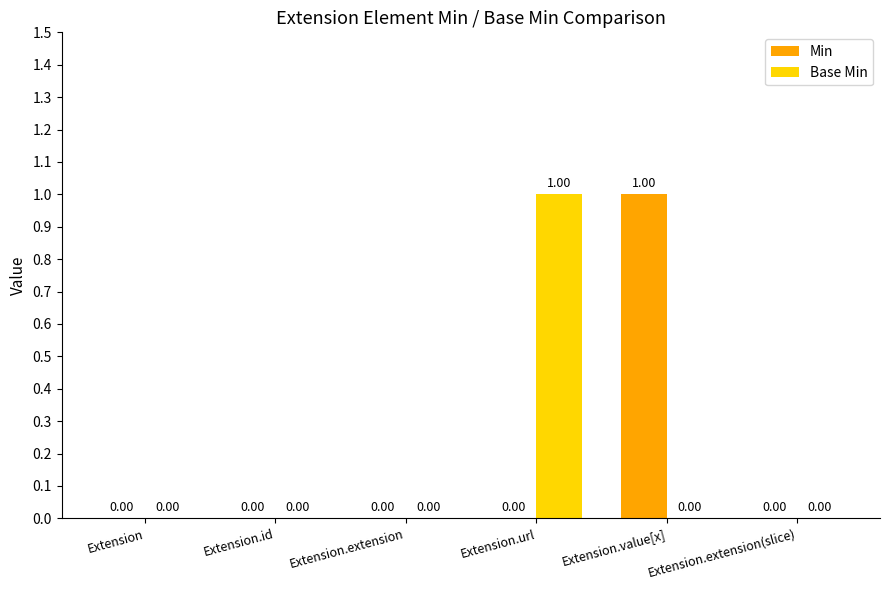

At which label does Base Min reach its peak?

Extension.url